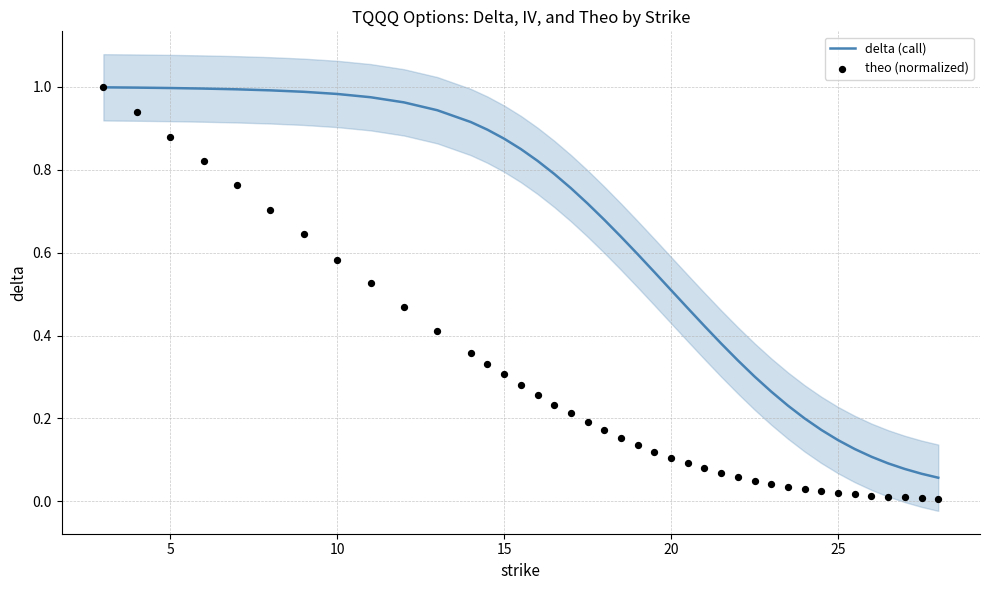

Which series reaches the minimum Y coordinate?

theo (normalized)